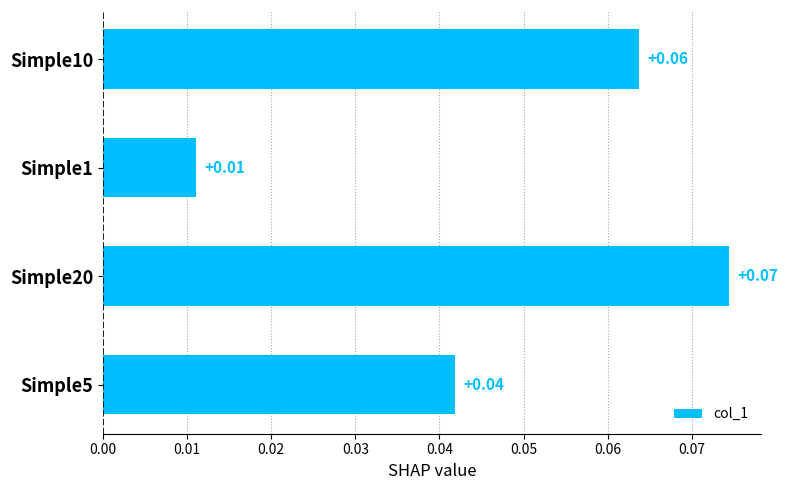

Which has a higher value, Simple1 or Simple5?

Simple5